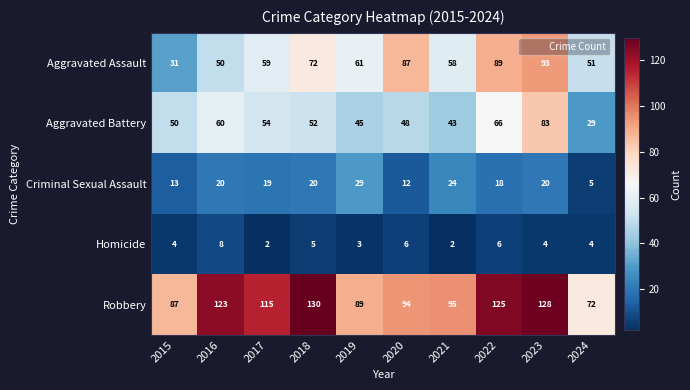

What is the difference between the second highest and second lowest values in the Aggravated Battery series?

23